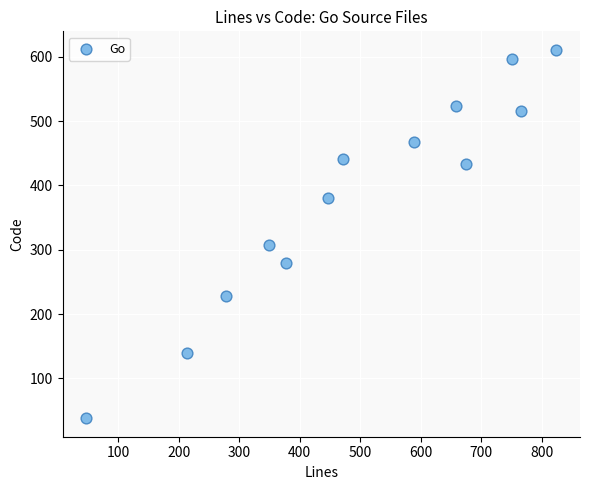

What Y value in the scatter plot is closest to 324?

308